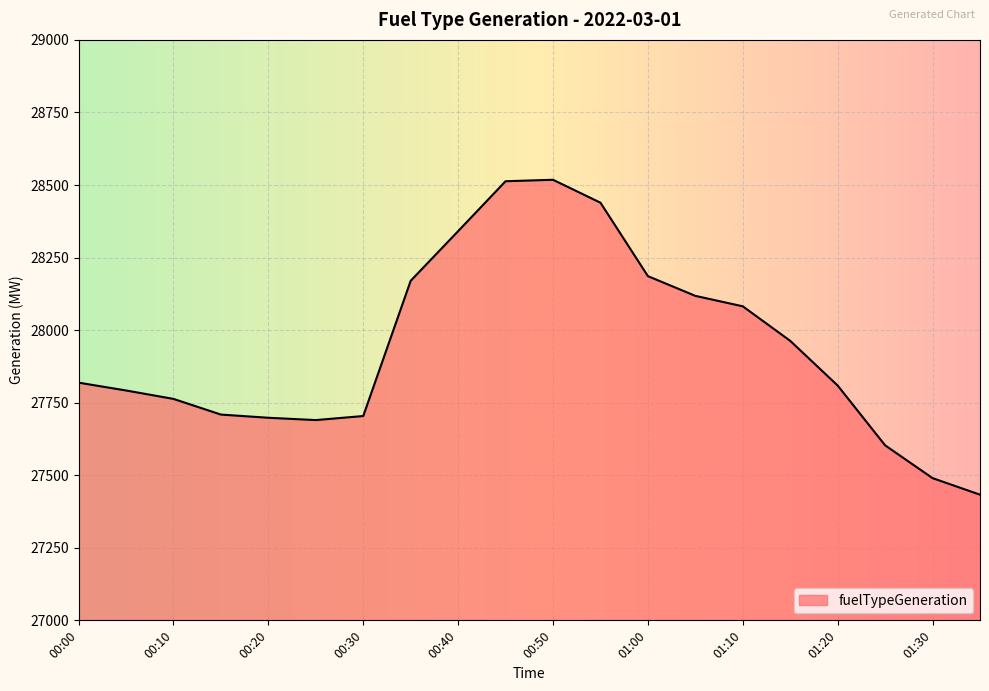

What is the maximum value shown in the chart?

28518